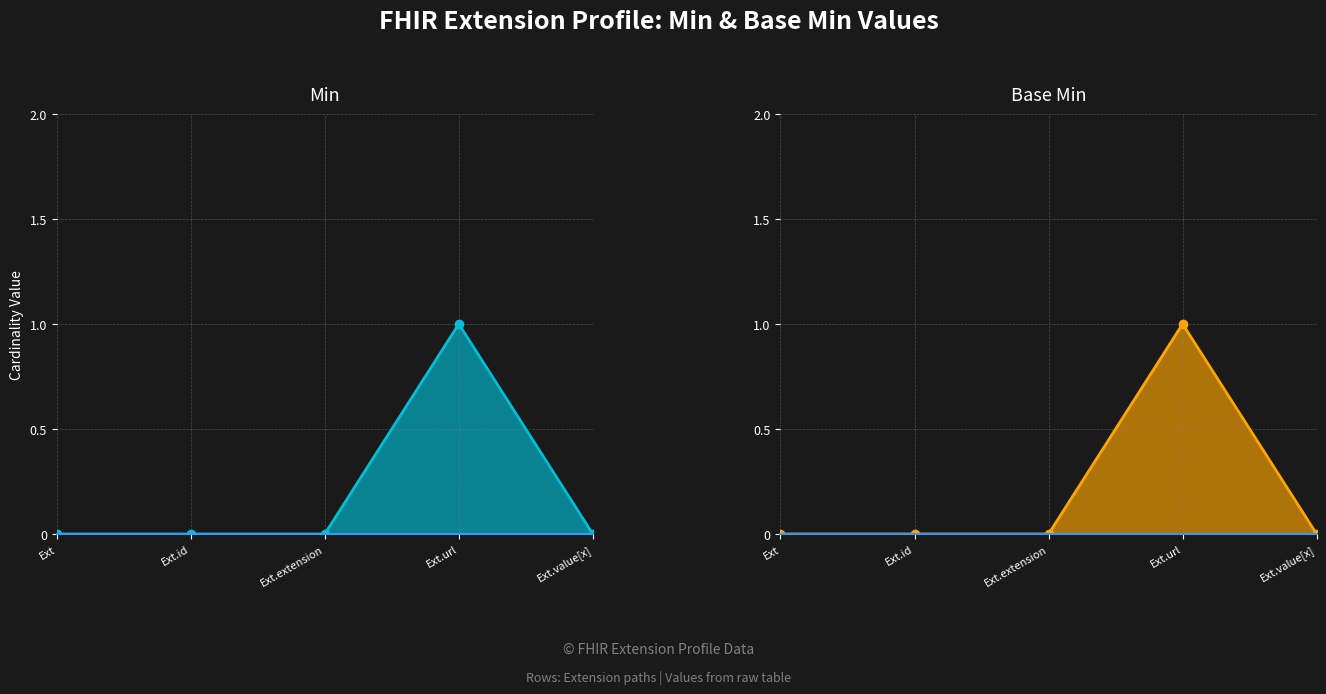

Reading left to right, extract all data points from this chart.

Min: 0	0	0	1	0
Base Min: 0	0	0	1	0